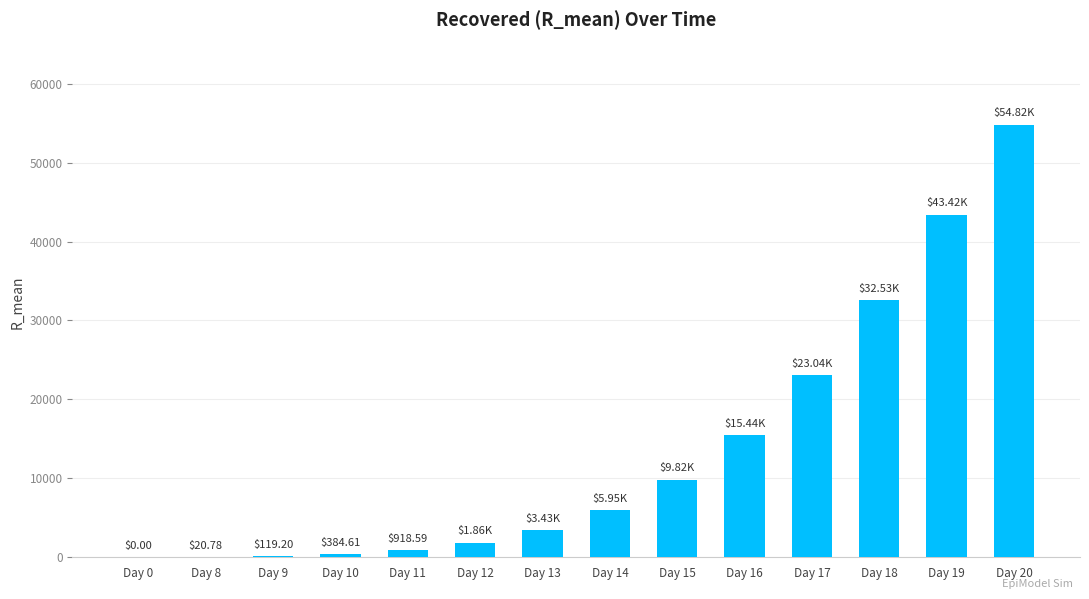

Which has a higher value, Day 14 or Day 13?

Day 14